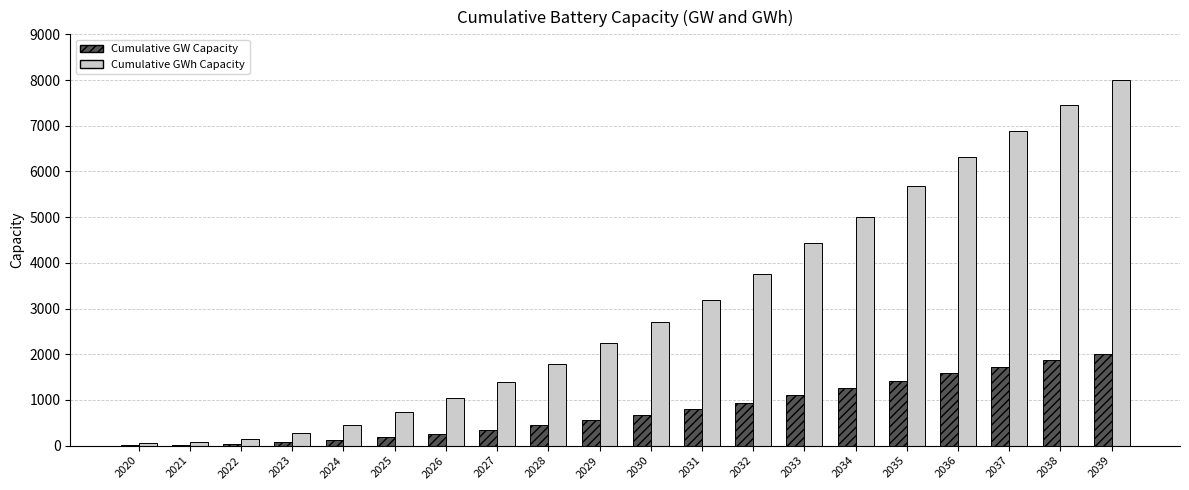

The Cumulative GW Capacity series shows 853.5 at 2038. True or false?

False